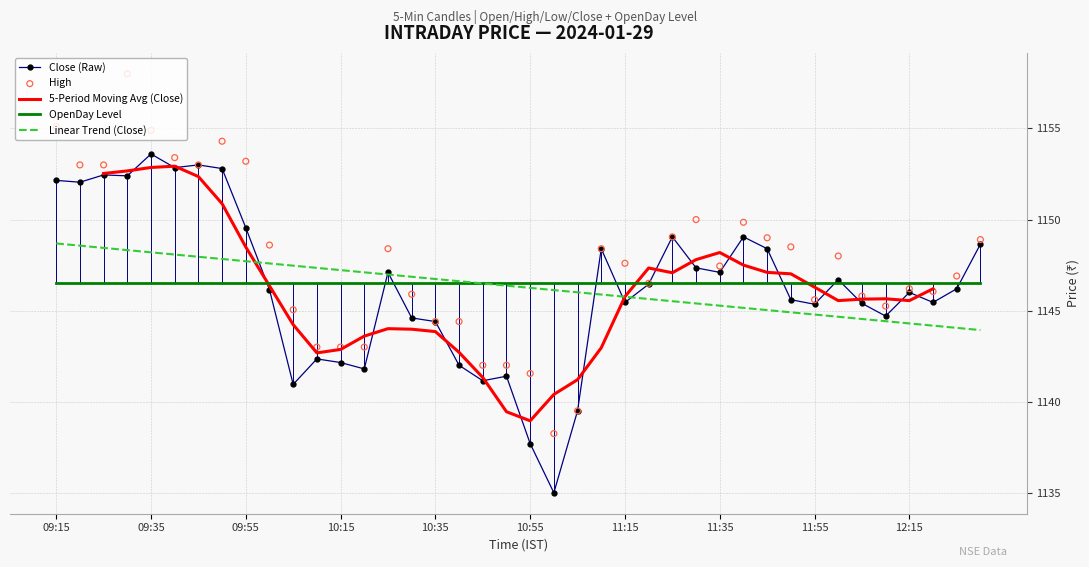

Which series contains the highest Y value?

High